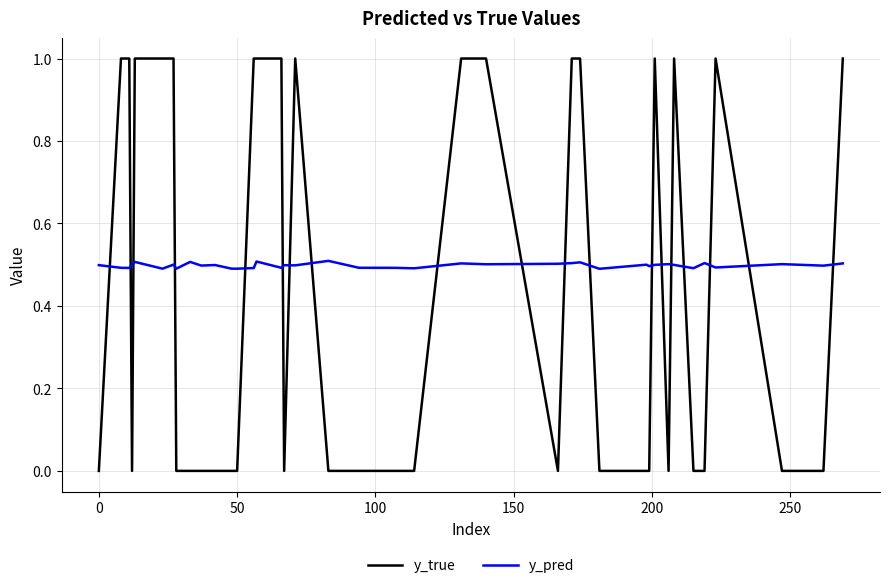

Which series has the largest total across all categories?

y_pred